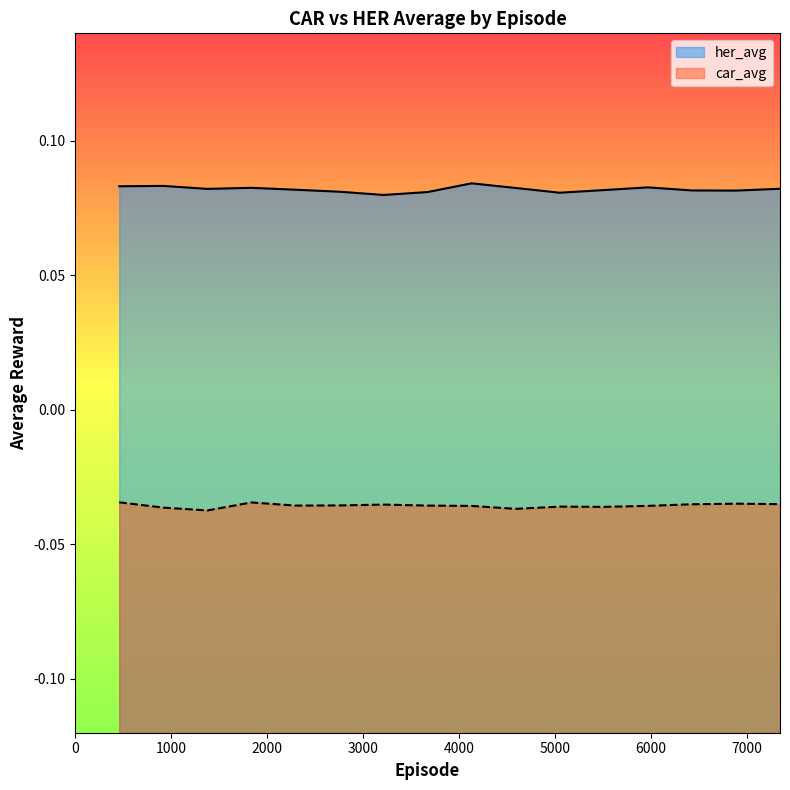

True or false: car_avg and her_avg intersect in this chart.

False